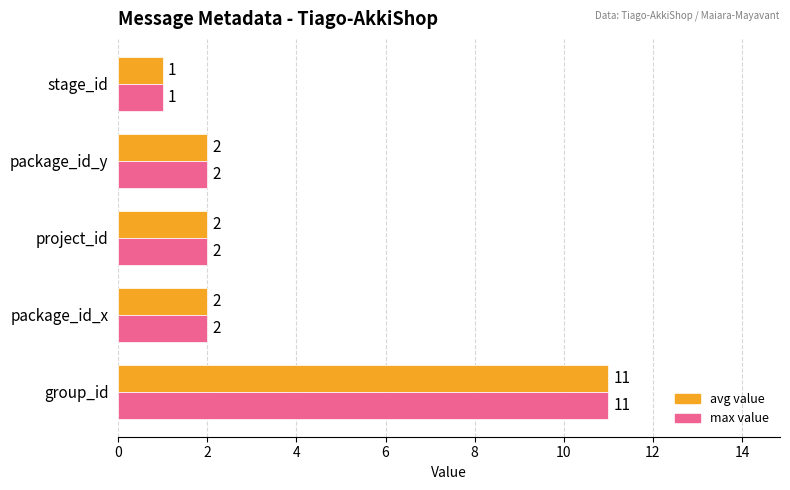

What is the greatest value displayed?

11